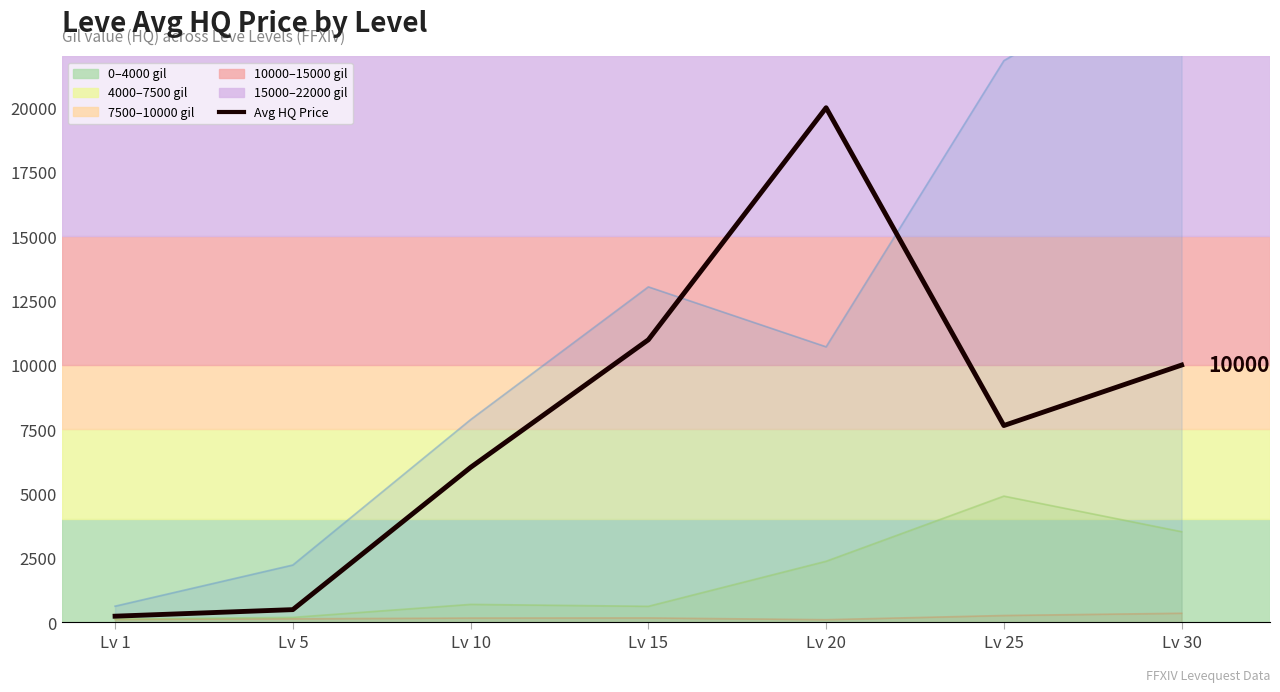

Rank the categories by value from lowest to highest.

Lv 1, Lv 5, Lv 10, Lv 25, Lv 30, Lv 15, Lv 20